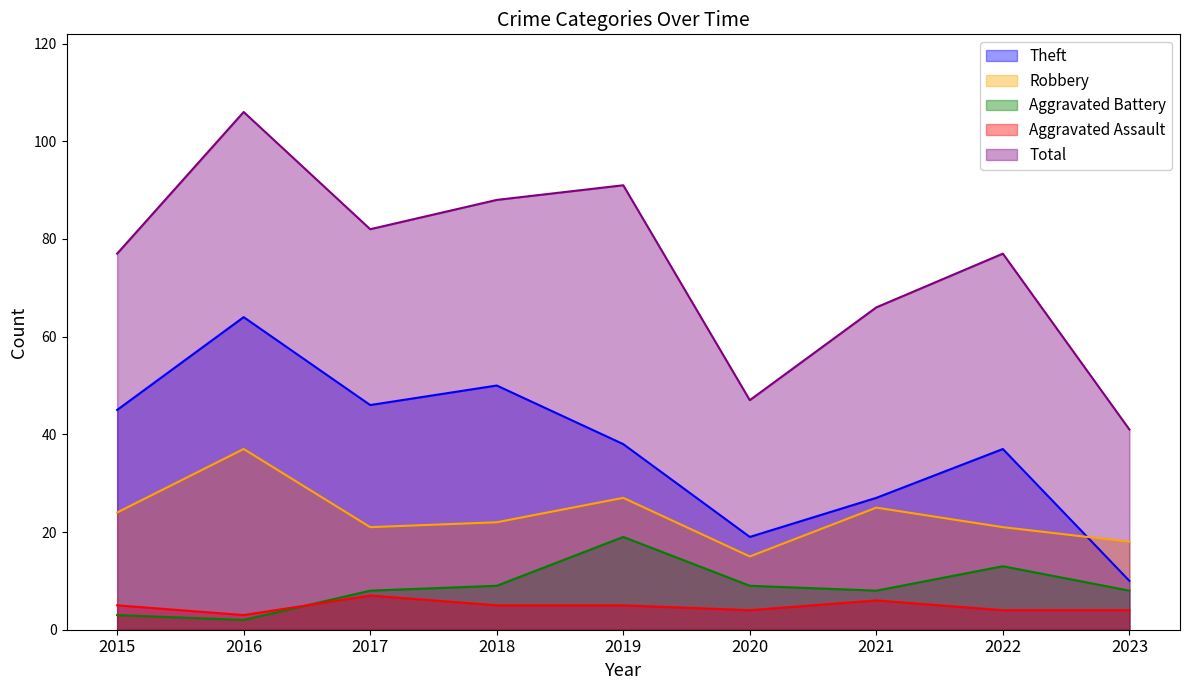

Is the value of Aggravated Assault at 2015 greater than the value of Theft at 2023?

No